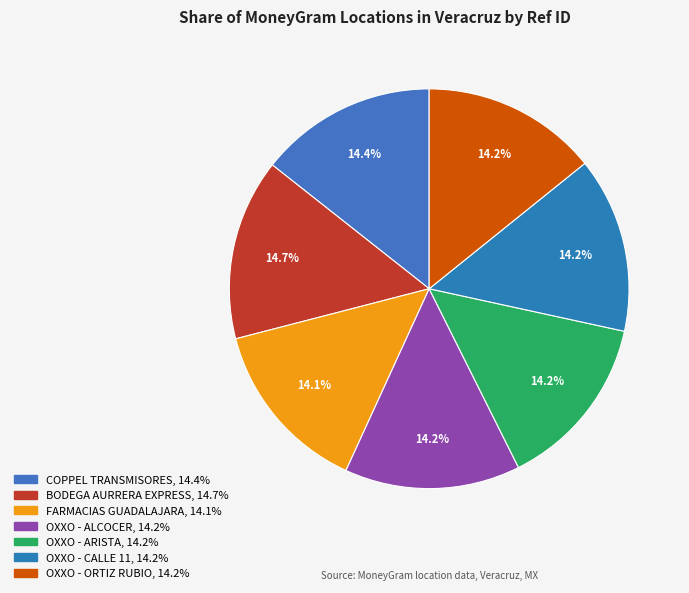

How many slices are in this pie chart?

7